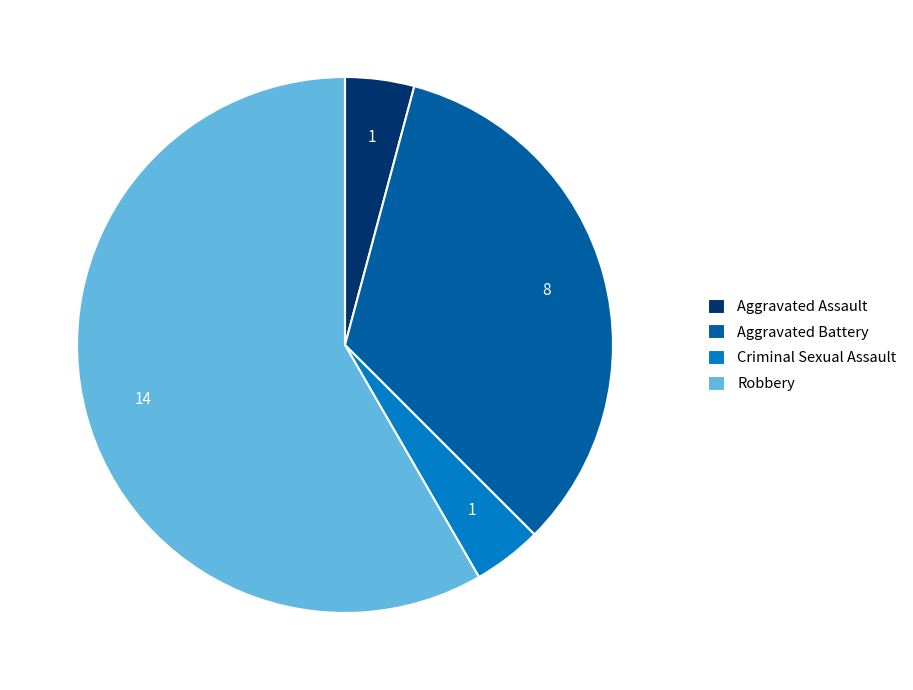

Does Aggravated Assault represent more than half of the total?

No